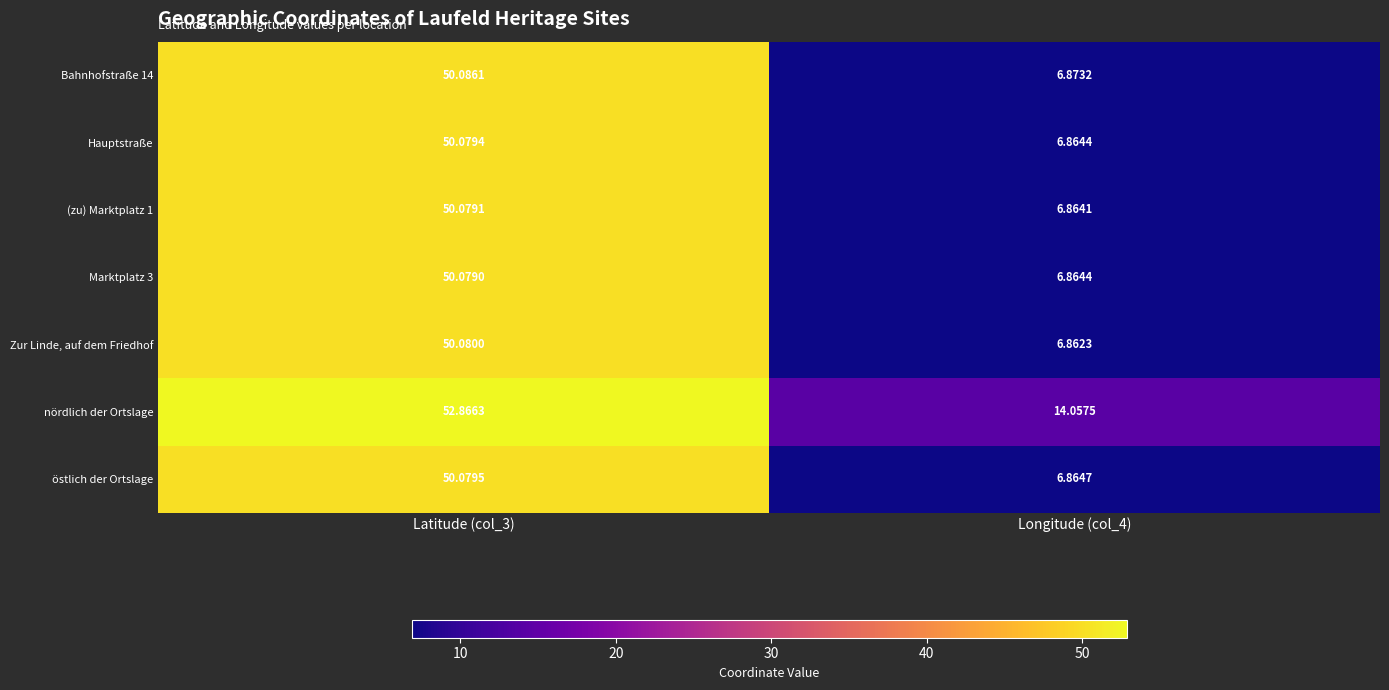

Which label corresponds to the smallest value in the chart?

Longitude (col_4)